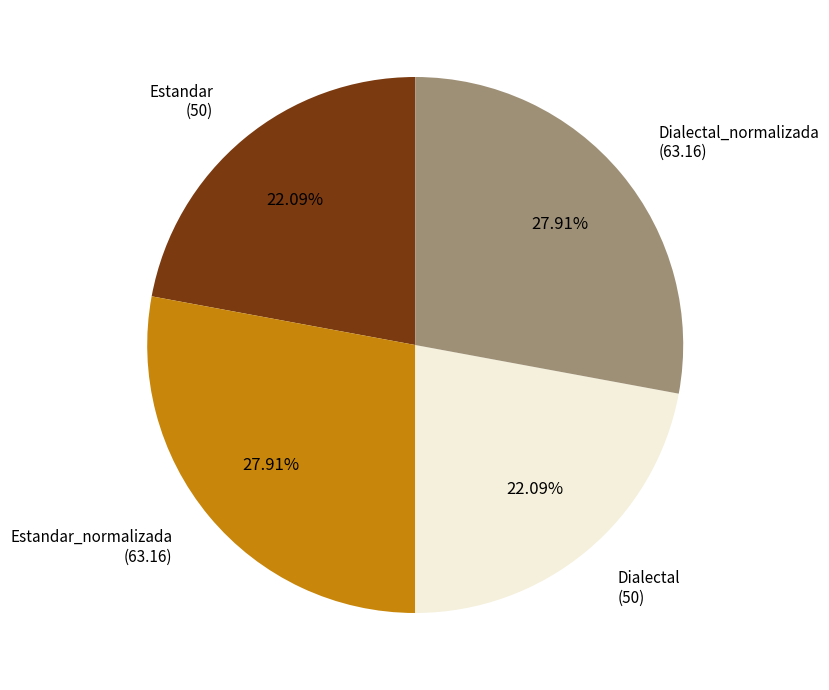

Is there a majority slice in this chart?

No